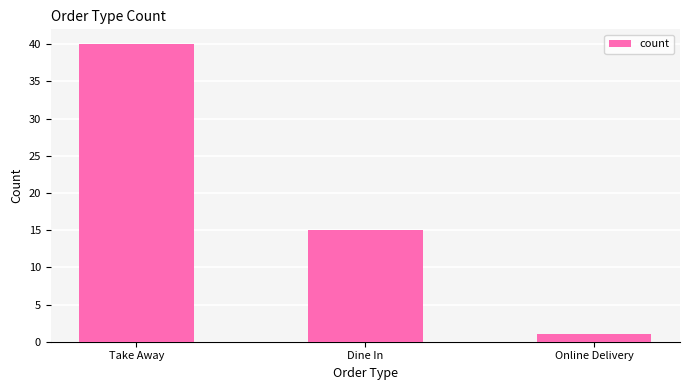

Reading left to right, list all the values displayed in this chart.

Take Away=40	Dine In=15	Online Delivery=1